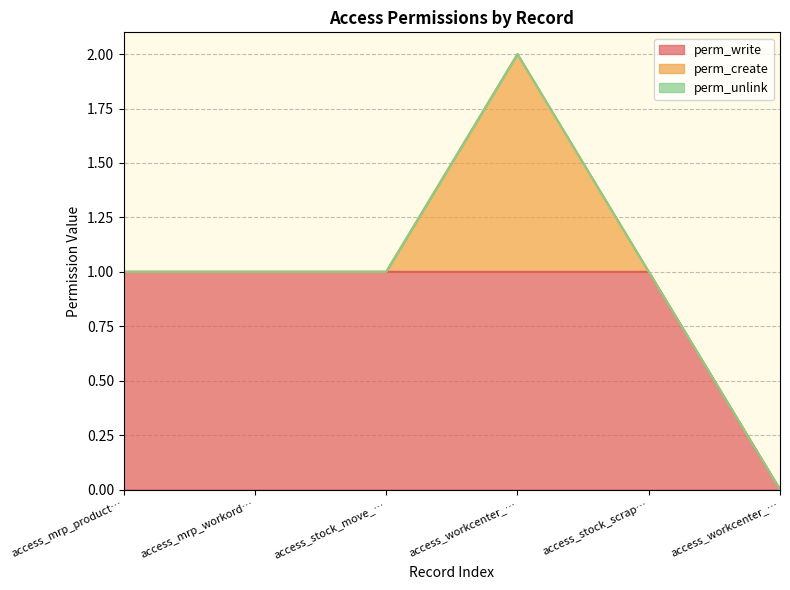

True or false: perm_write and perm_unlink cross at least once.

False